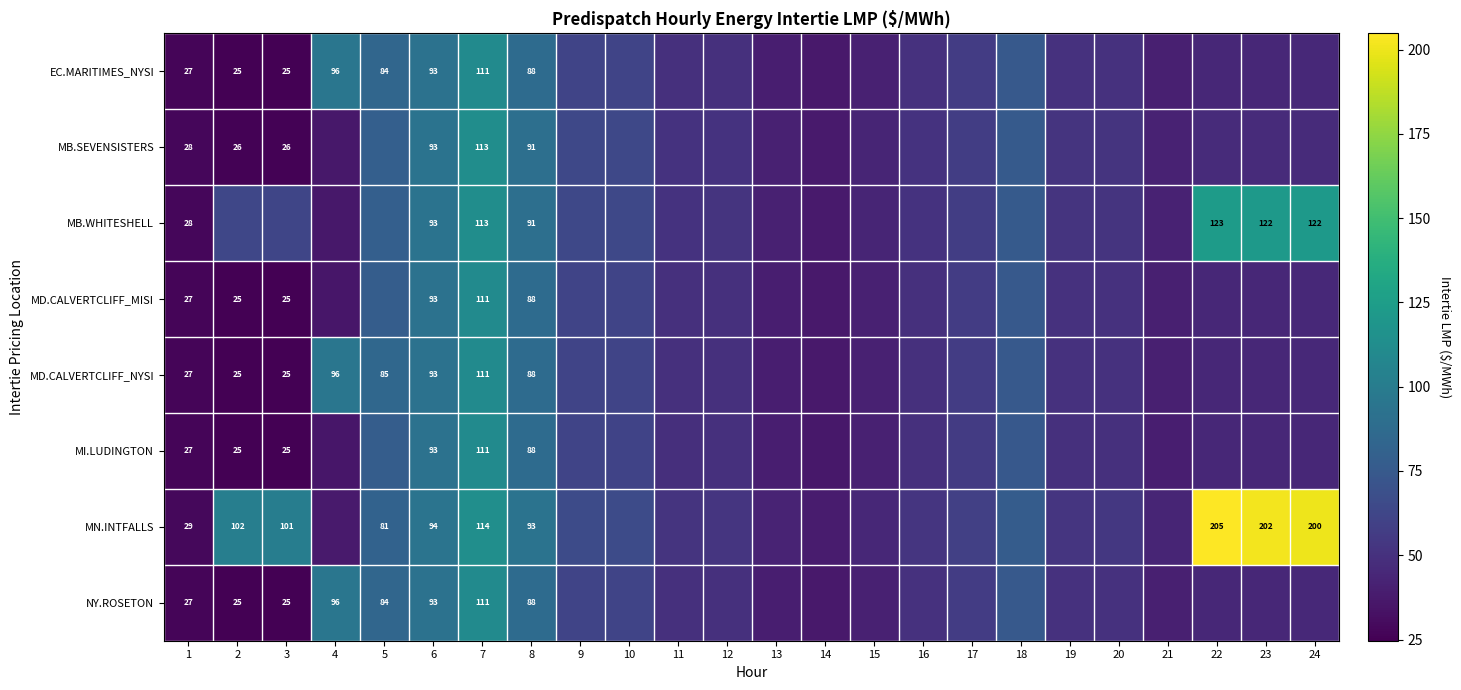

What is the sum of the MD.CALVERTCLIFF_NYSI values at 13 and 15?

81.3